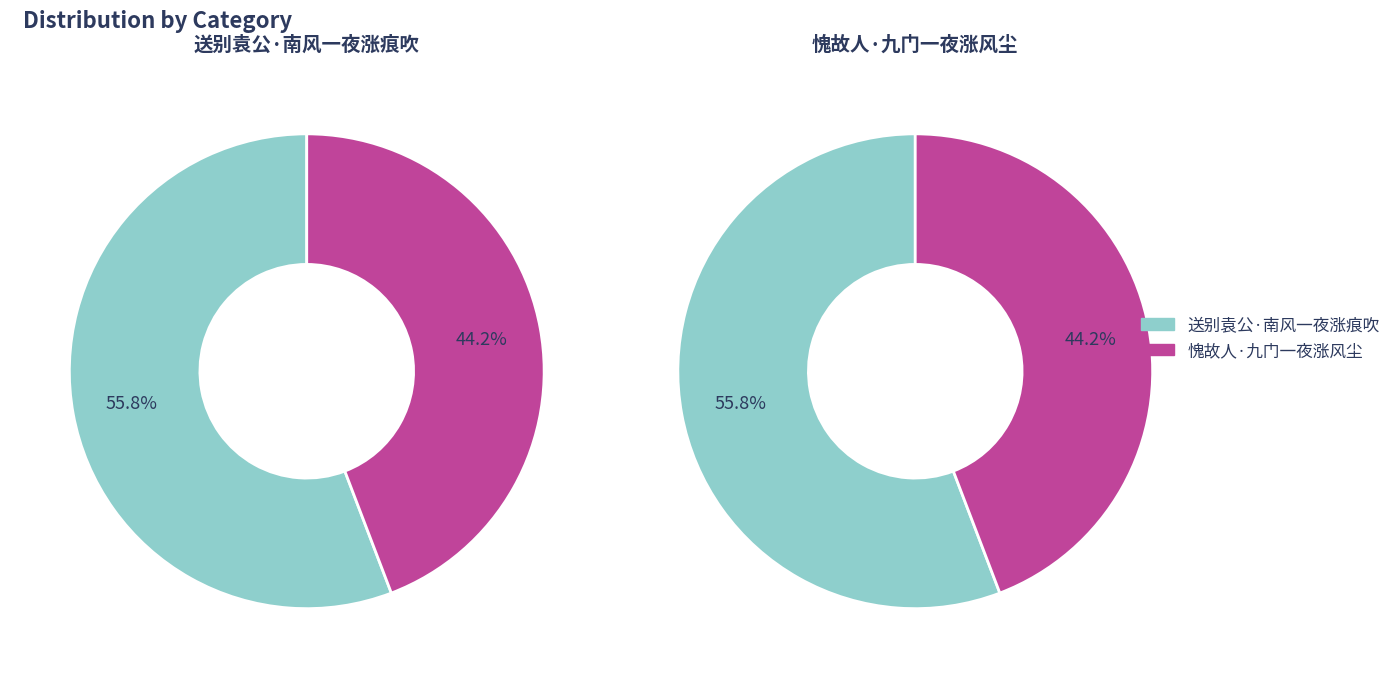

What is the largest slice in the pie chart?

送别袁公·南风一夜涨痕吹